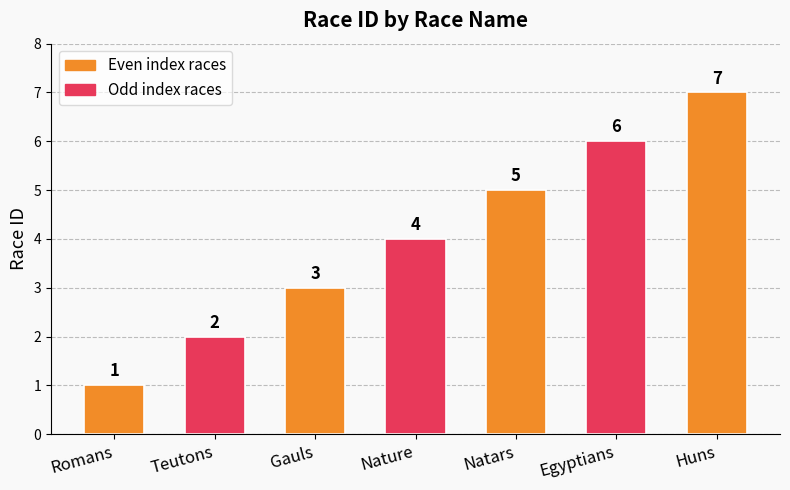

Reading right to left, what are all the values shown in this chart?

Huns=7	Egyptians=6	Natars=5	Nature=4	Gauls=3	Teutons=2	Romans=1